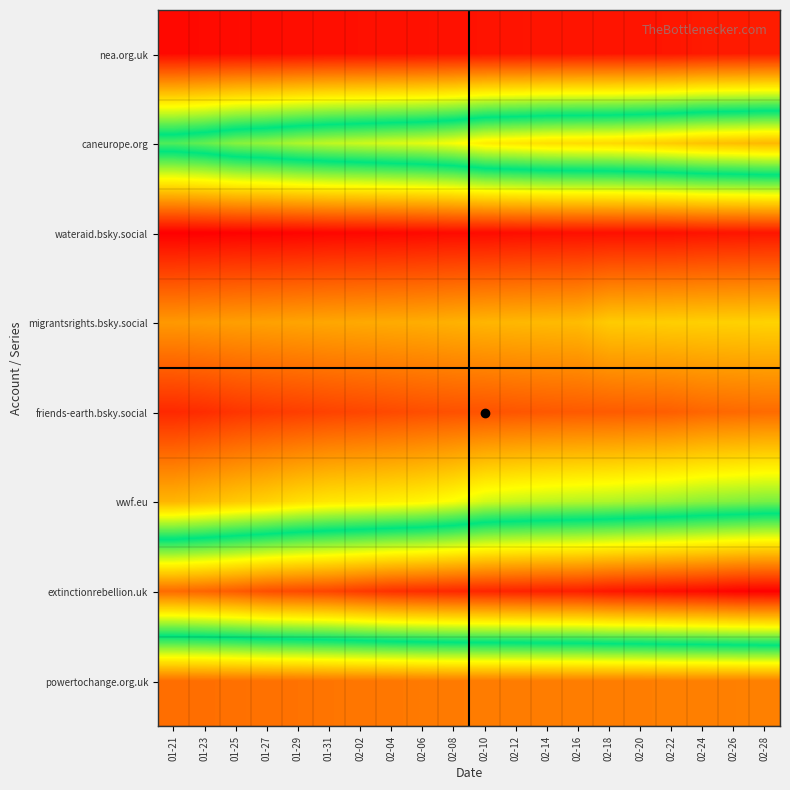

At which category is the sum across all series the highest?

02-28